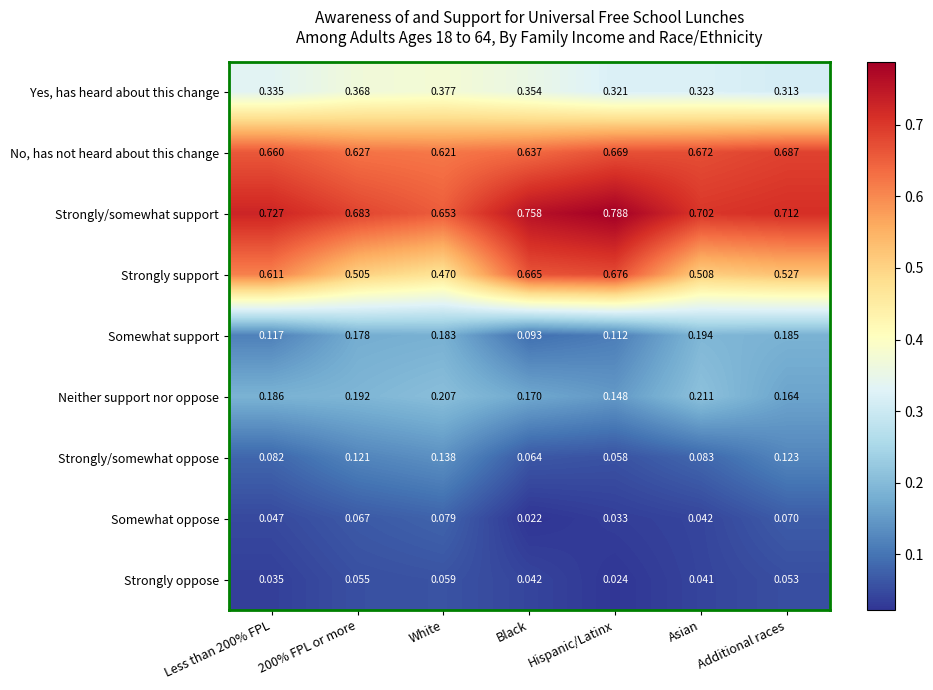

At which label is Strongly oppose closest to 0?

Hispanic/Latinx